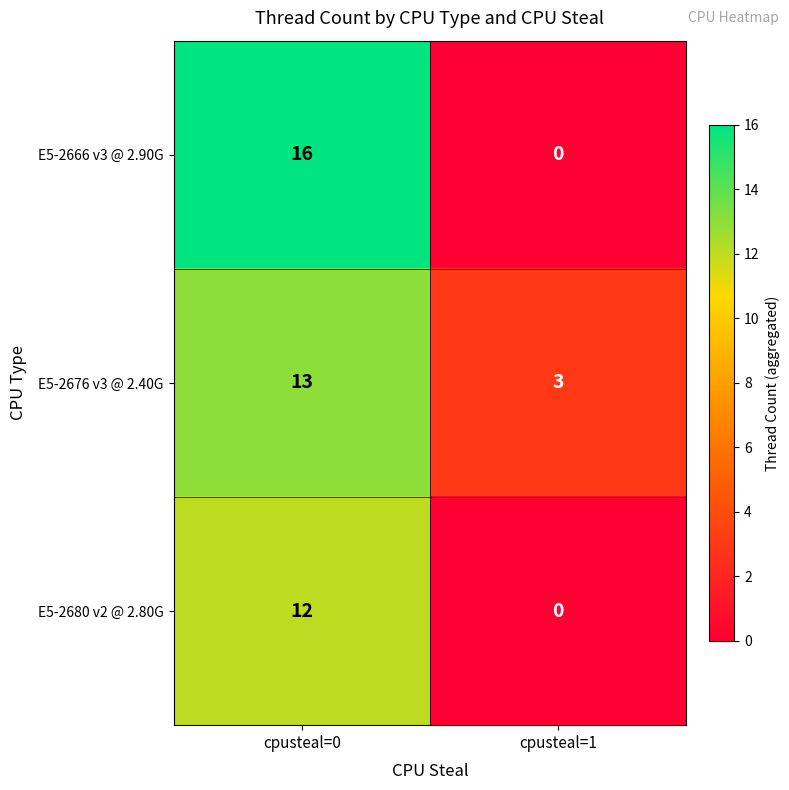

The E5-2680 v2 @ 2.80G series shows 18 at cpusteal=0. True or false?

False